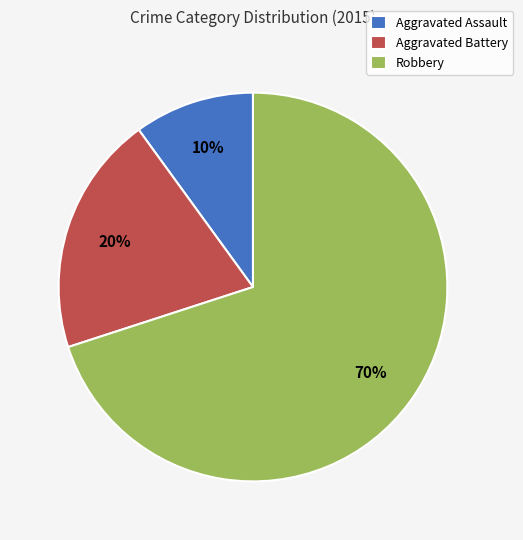

What is the largest slice in the pie chart?

Robbery